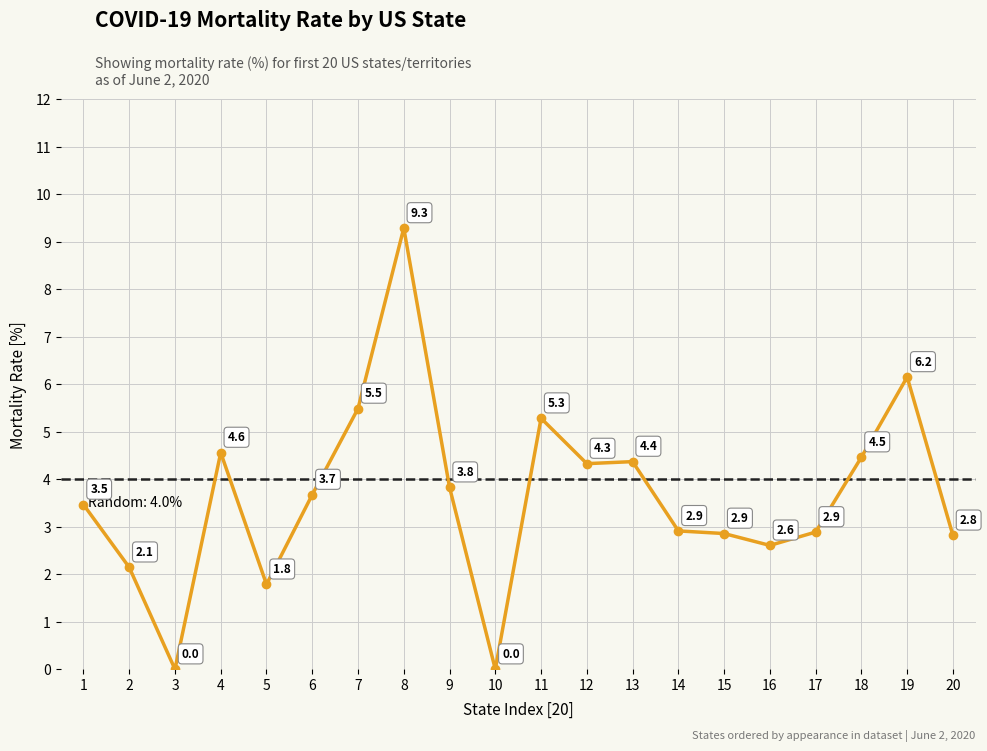

At which label is the value closest to 4?

9